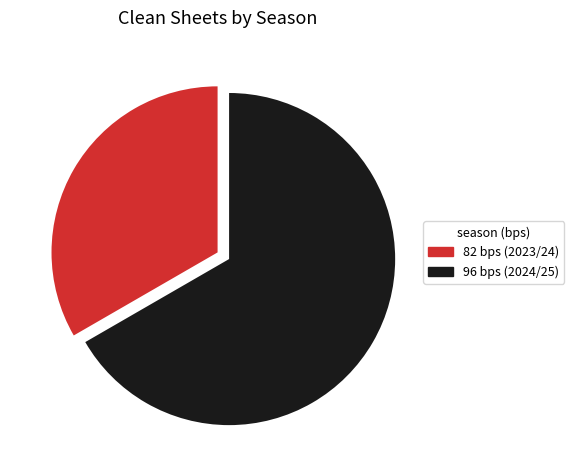

Do 96 bps (2024/25) and 82 bps (2023/24) together represent more than half of the pie?

Yes